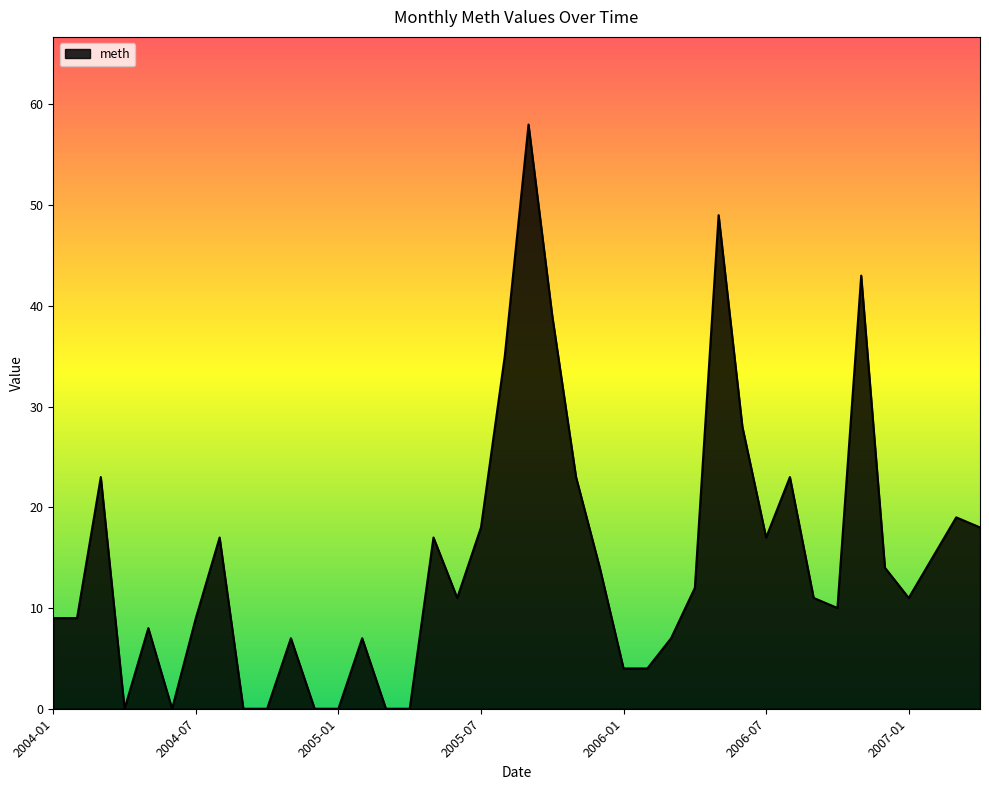

What is the maximum value shown in the chart?

58